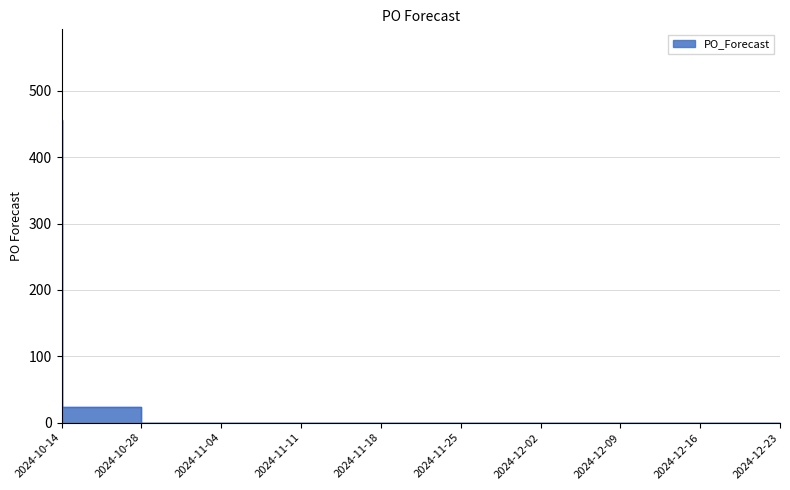

Where is the data nearest to the value 228?

2024-10-28